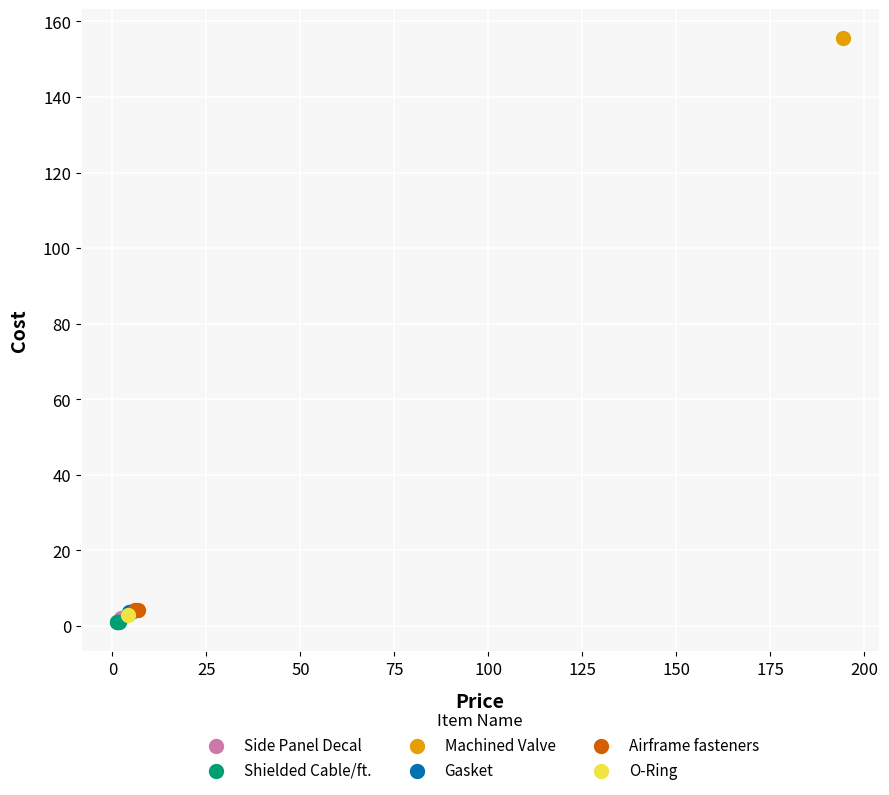

Which series contains the highest Y value?

Machined Valve